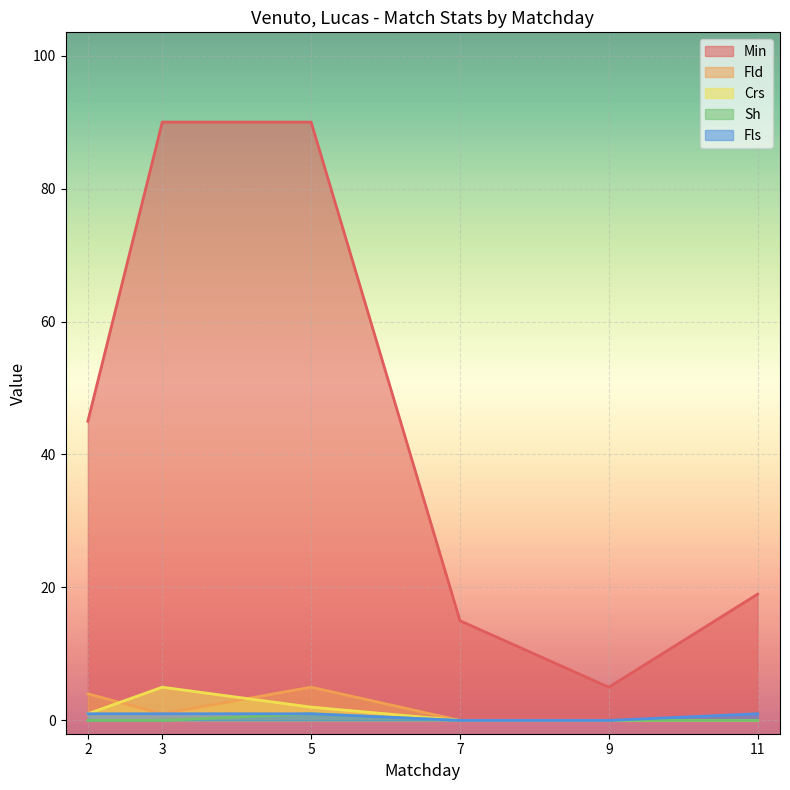

In Crs, how many points are higher than both neighbors (excluding endpoints)?

1